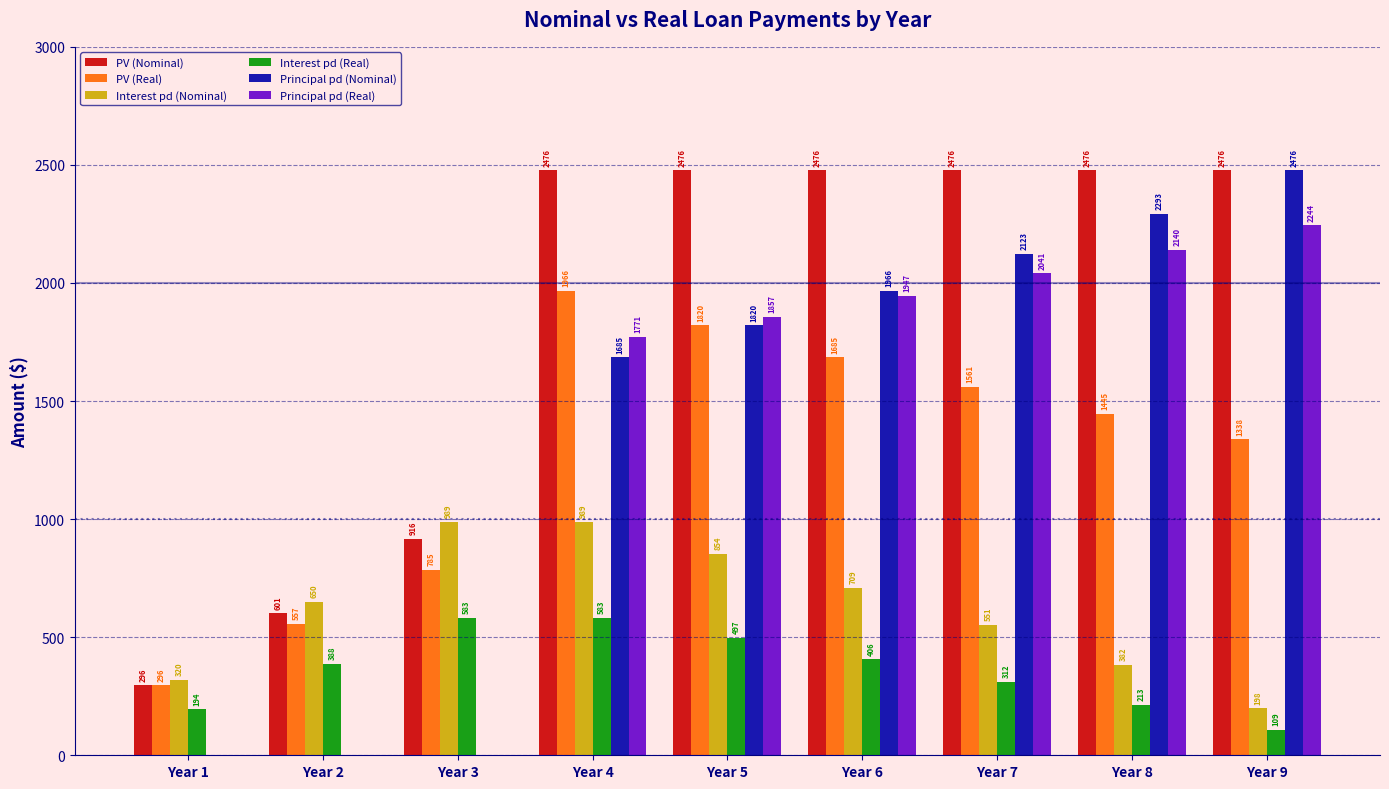

Where does the Interest pd (Nominal) series first go above 649?

Year 2